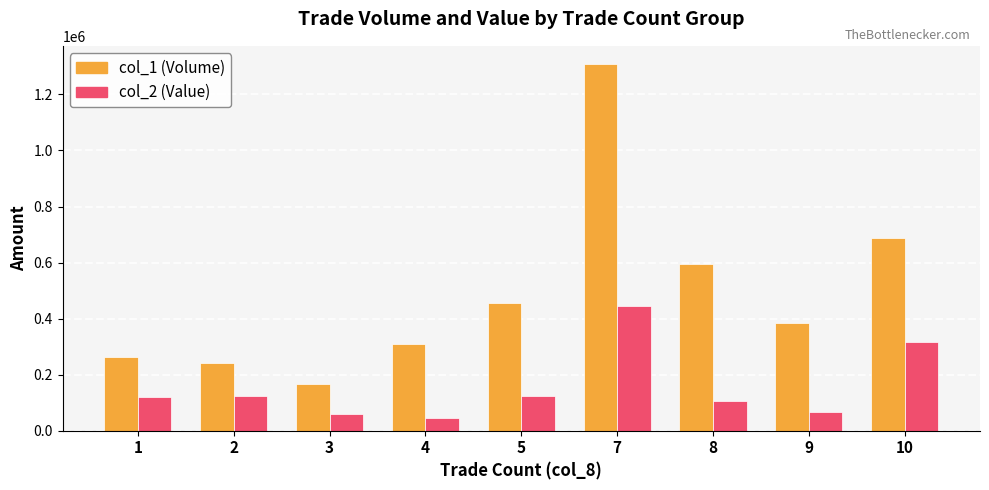

What is the spread (max minus min) of values at 9?

318050